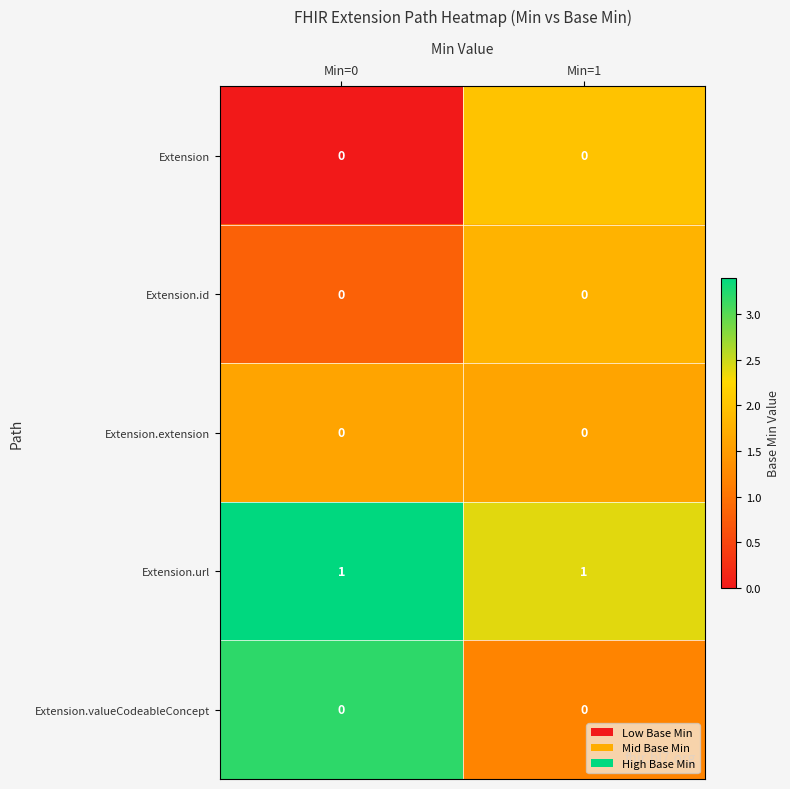

True or false: Extension.url has a value of 1 at Min=0.

True